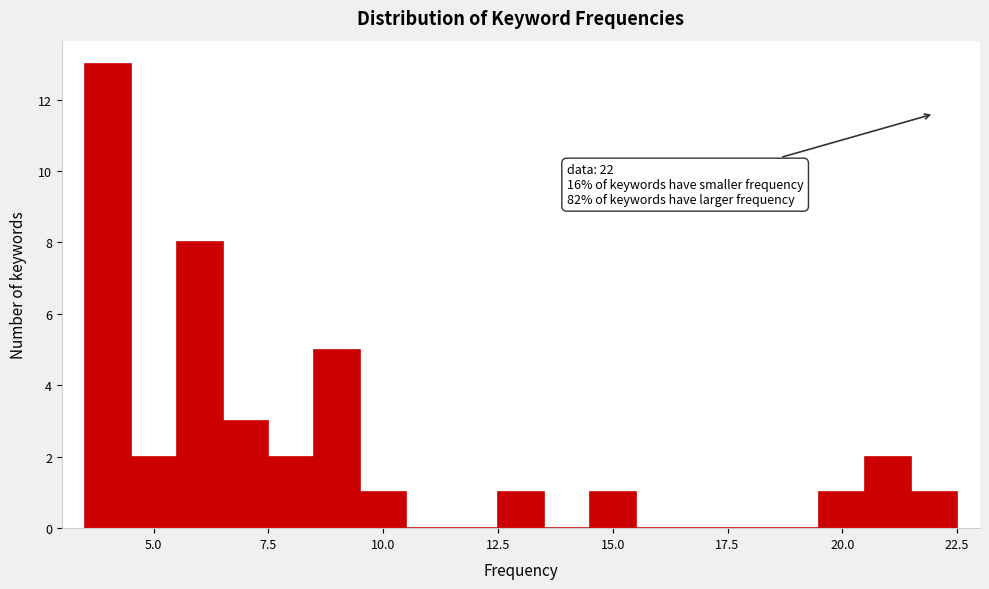

Read against the x-axis, roughly where is the centre of the tallest bar?

4.0